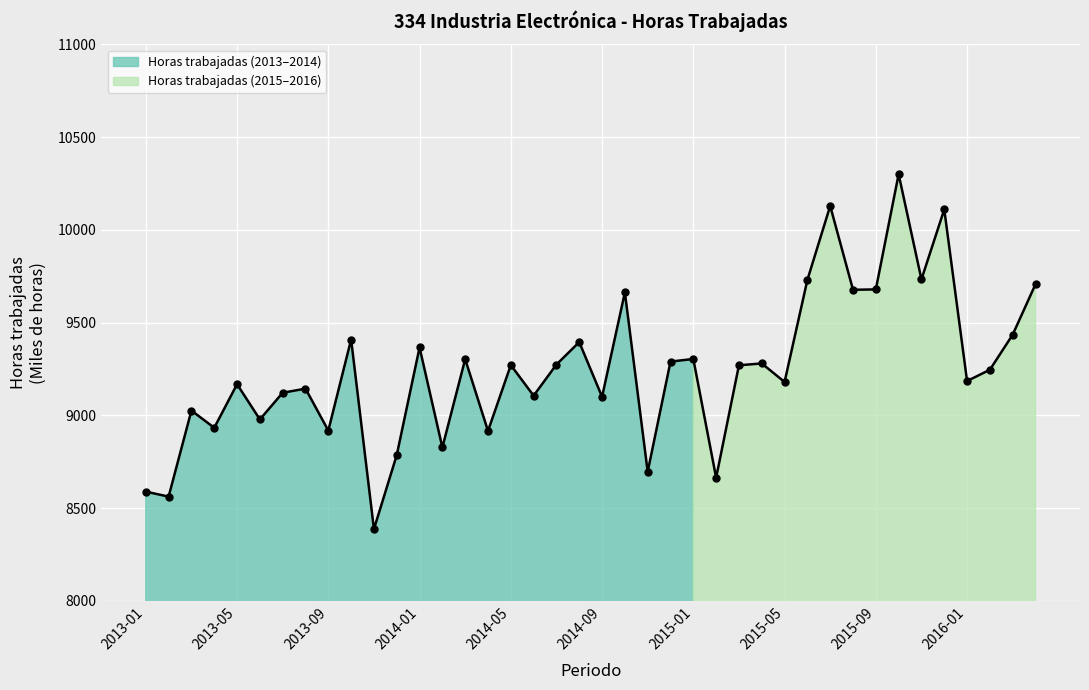

Which category has the highest value across all series?

2015-10